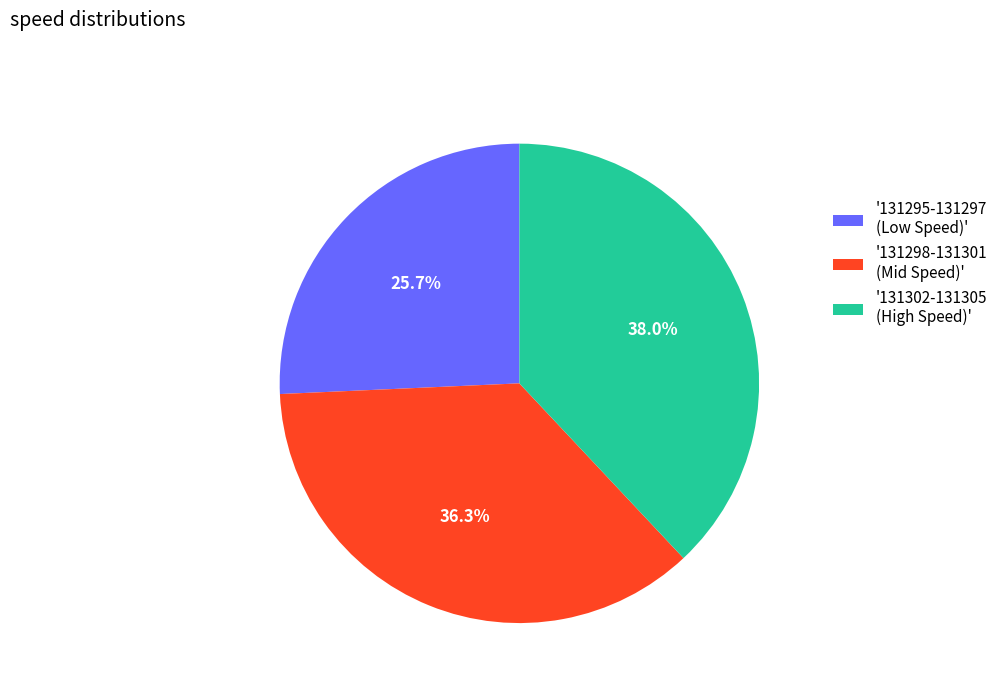

Between '131298-131301 (Mid Speed)' and '131302-131305 (High Speed)', which is larger?

'131302-131305 (High Speed)'